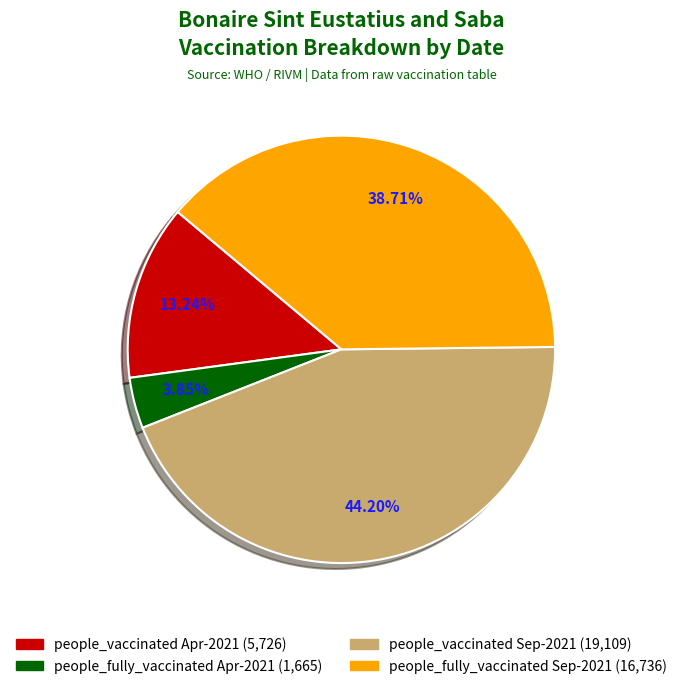

Is there any slice that represents more than half of the pie?

No